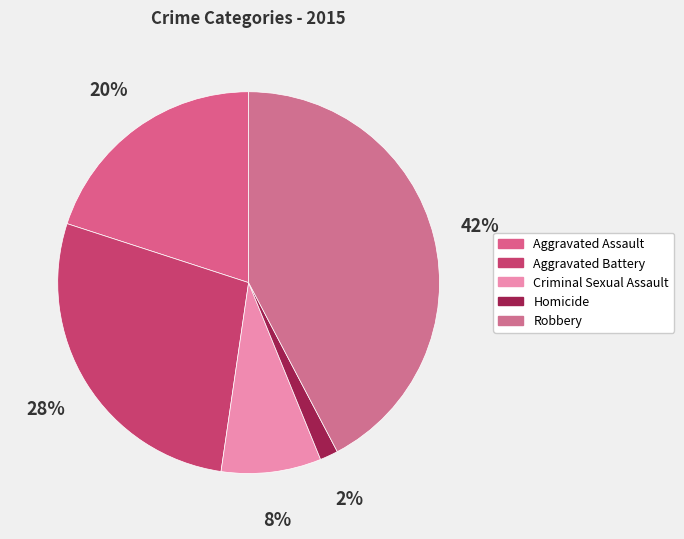

To the nearest percent, what portion does Homicide represent?

2%